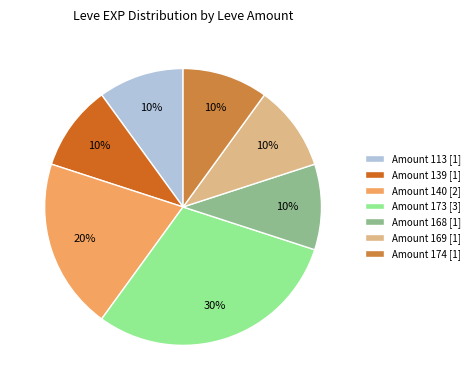

Between Amount 113 [1] and Amount 140 [2], which is larger?

Amount 140 [2]